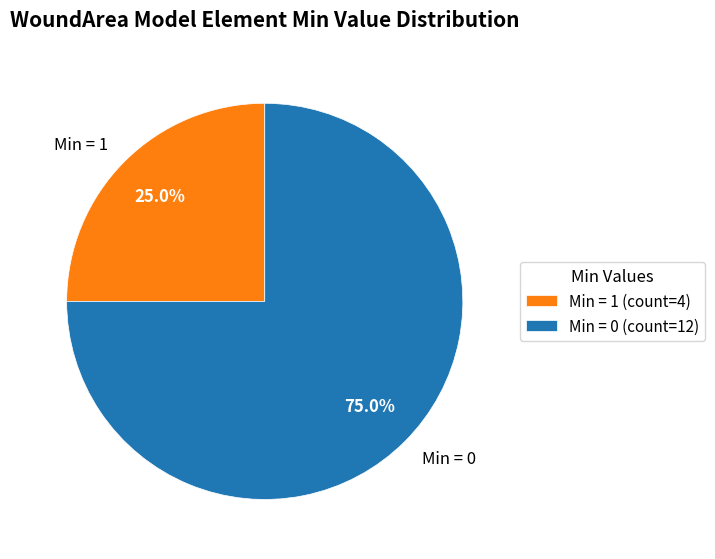

What is the ratio of the value at Min = 0 to the value at Min = 1?

3.0